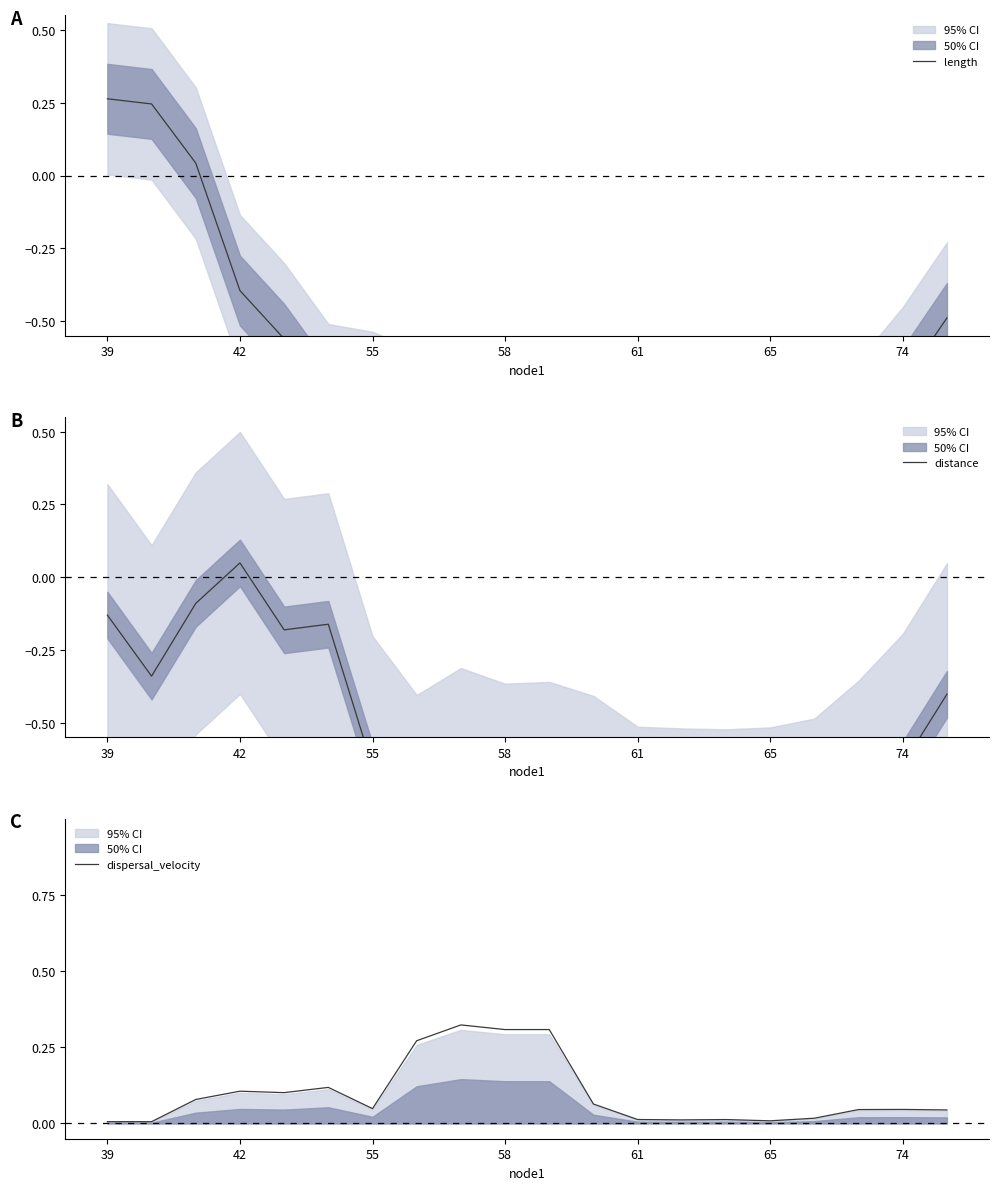

Which series has the largest total across all categories?

dispersal_velocity